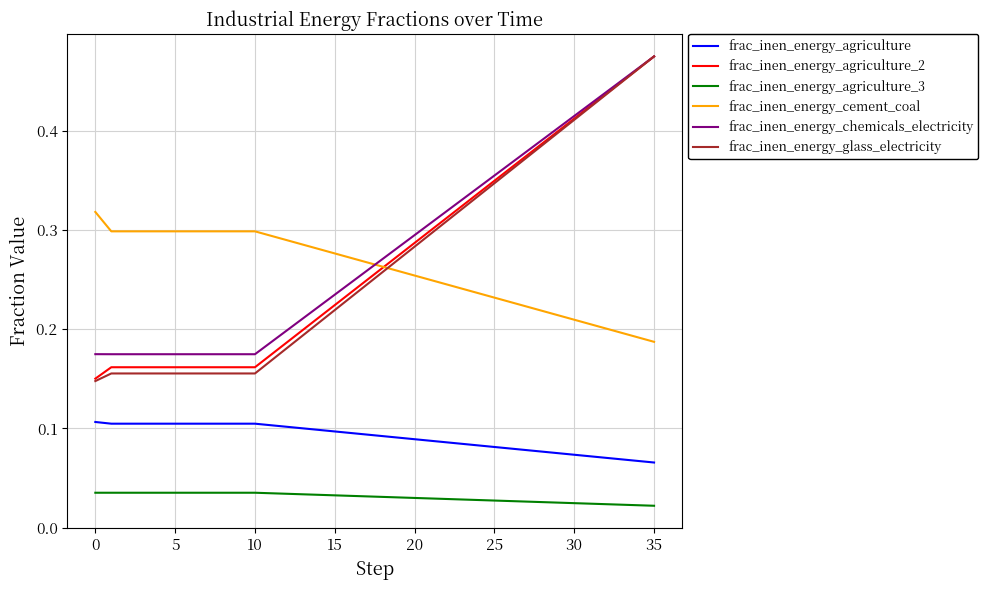

Which series has the widest spread of values?

frac_inen_energy_glass_electricity